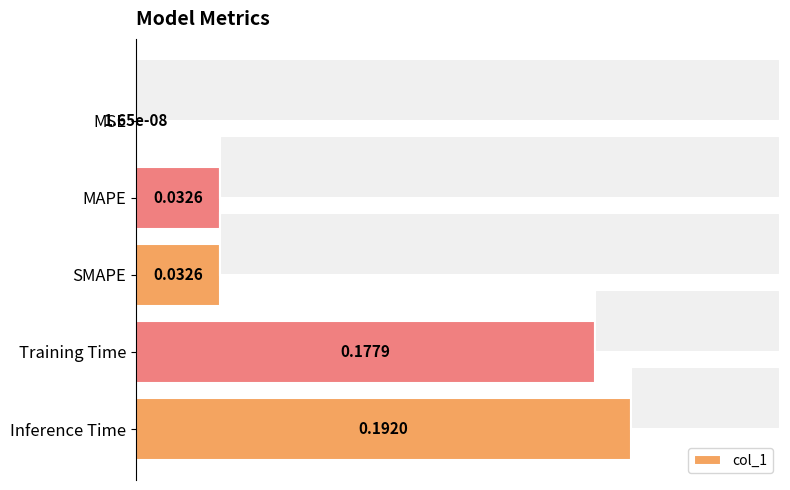

How many distinct data groups are displayed?

1